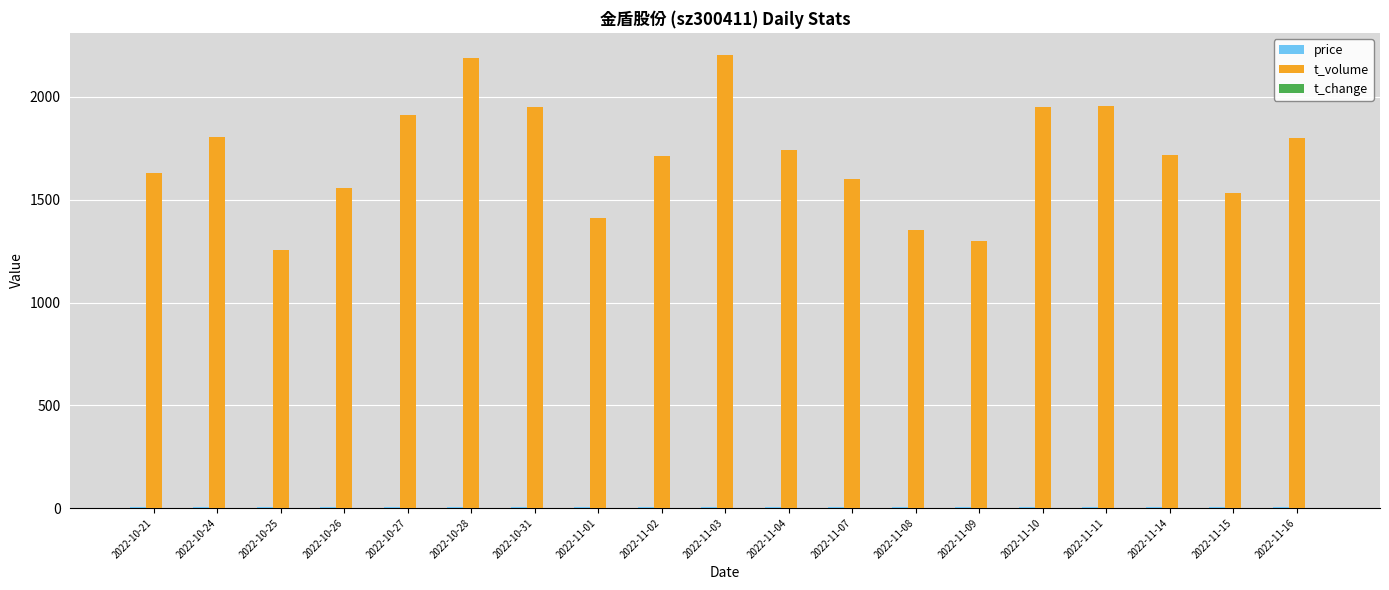

What is the maximum value shown in the chart?

2202.0